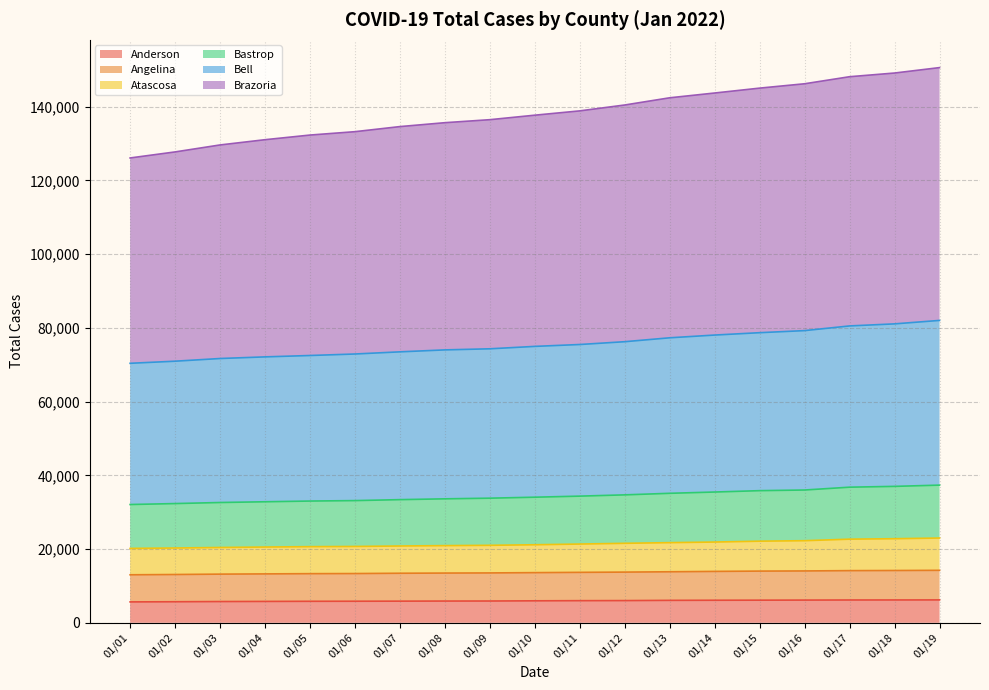

What is the maximum value for Anderson?

6208